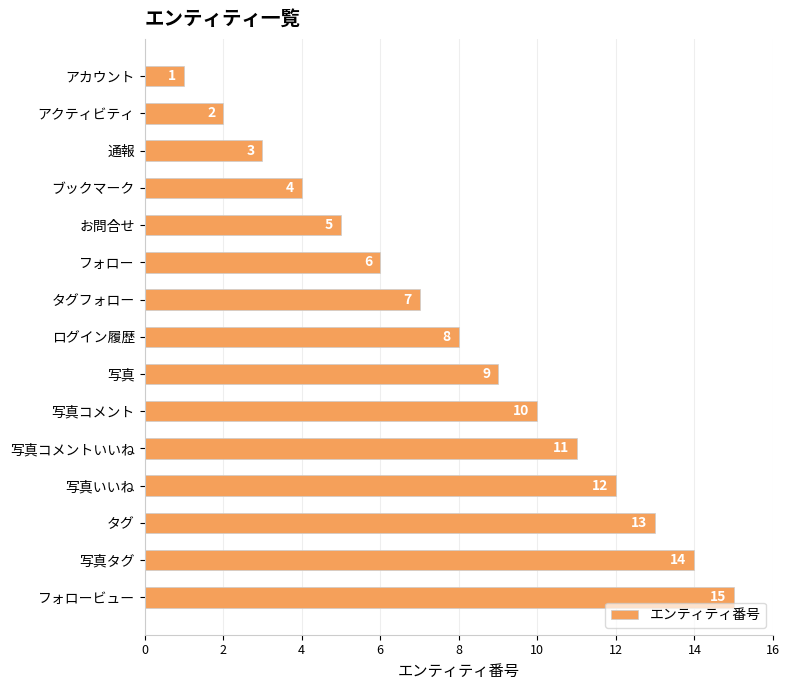

How many bars are there in total?

15